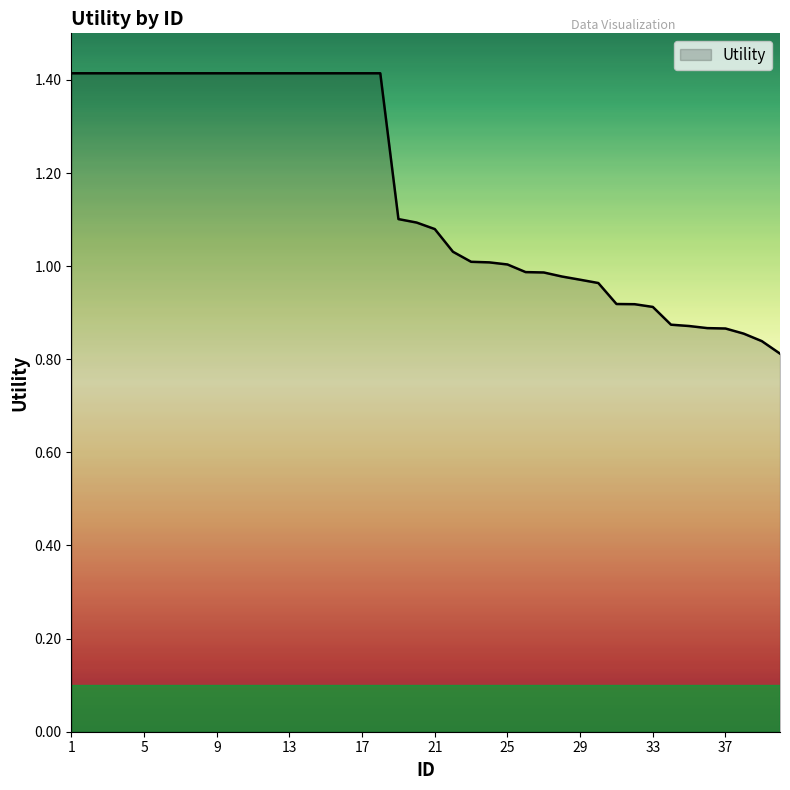

What is the greatest value displayed?

1.4